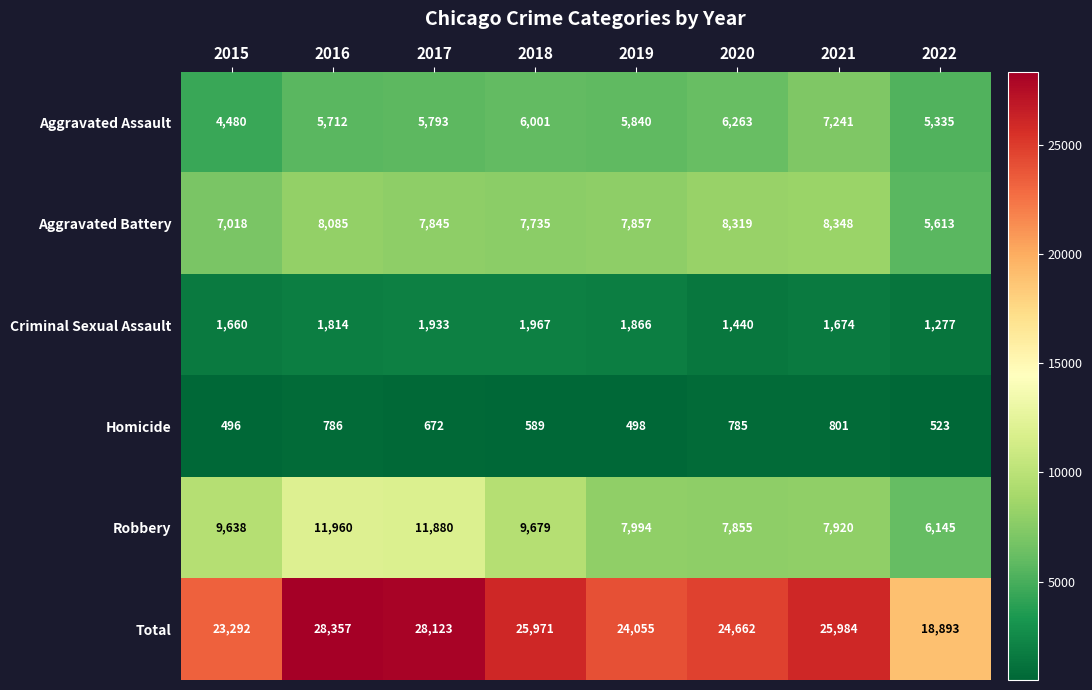

What is the difference between the highest and lowest values at 2021?

25183